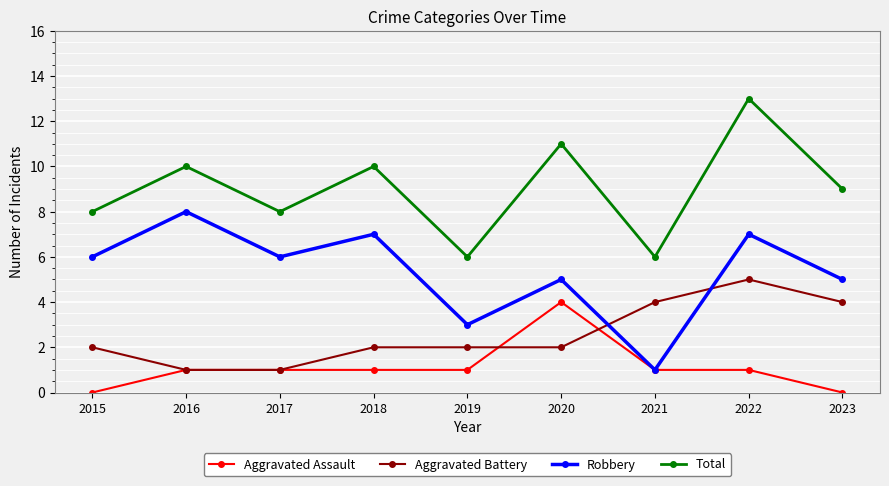

What is the greatest value displayed?

13